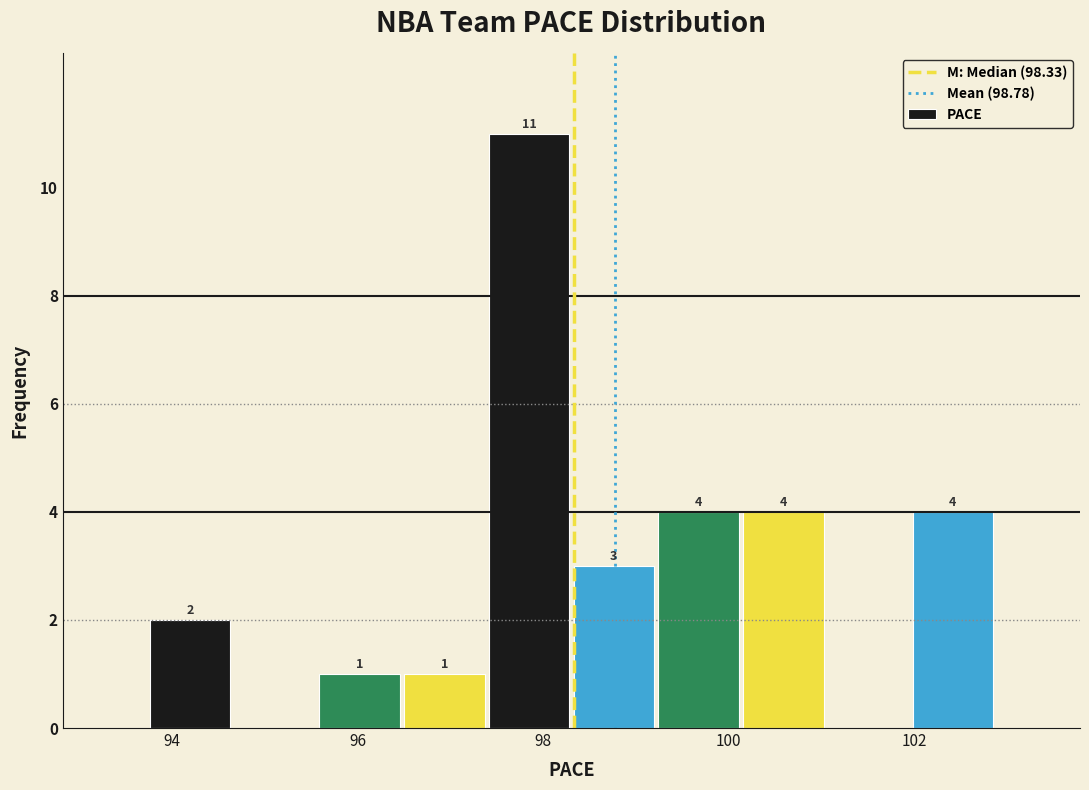

Over which range of the x-axis is the bar tallest?

97.4 to 98.4